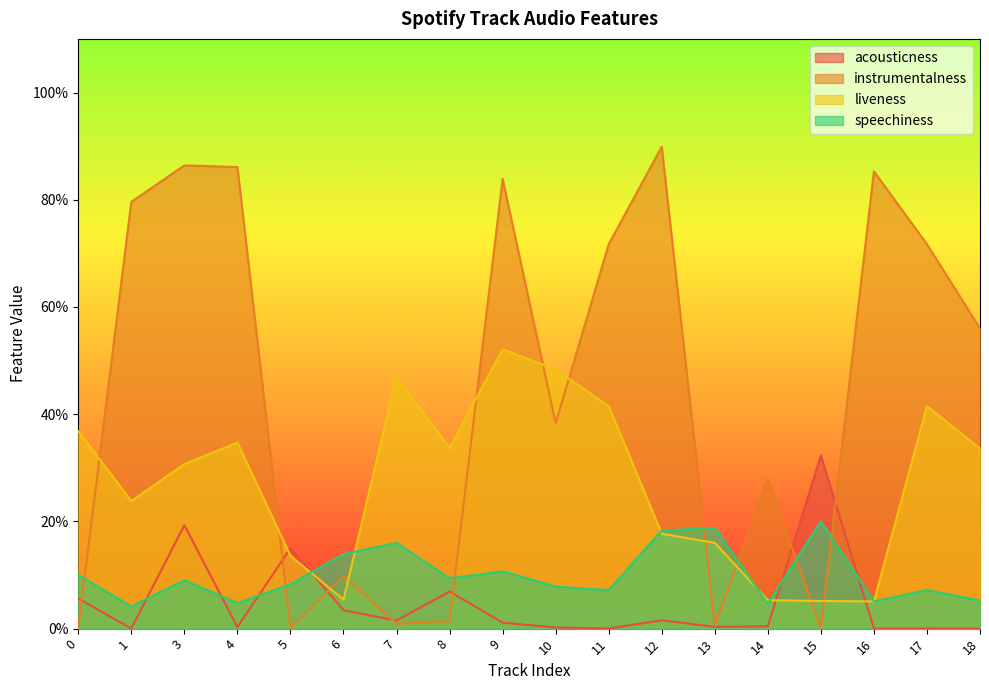

How many times do instrumentalness and speechiness cross each other?

7